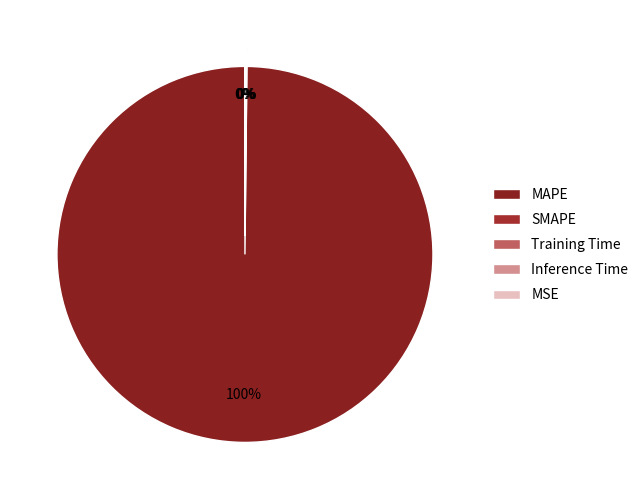

How many segments does this pie chart have?

5